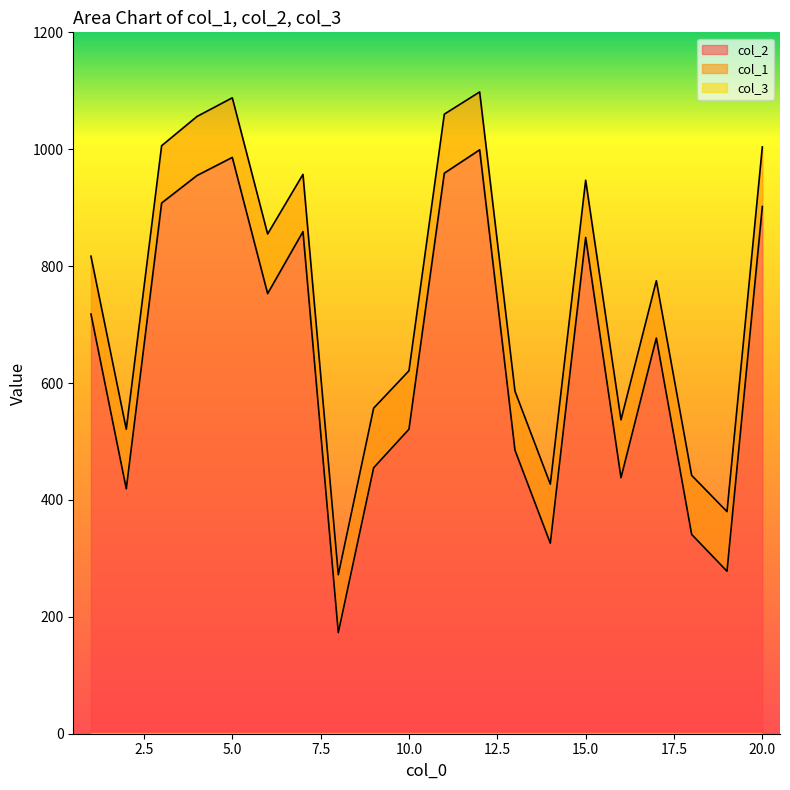

Which category has the highest value across all series?

12